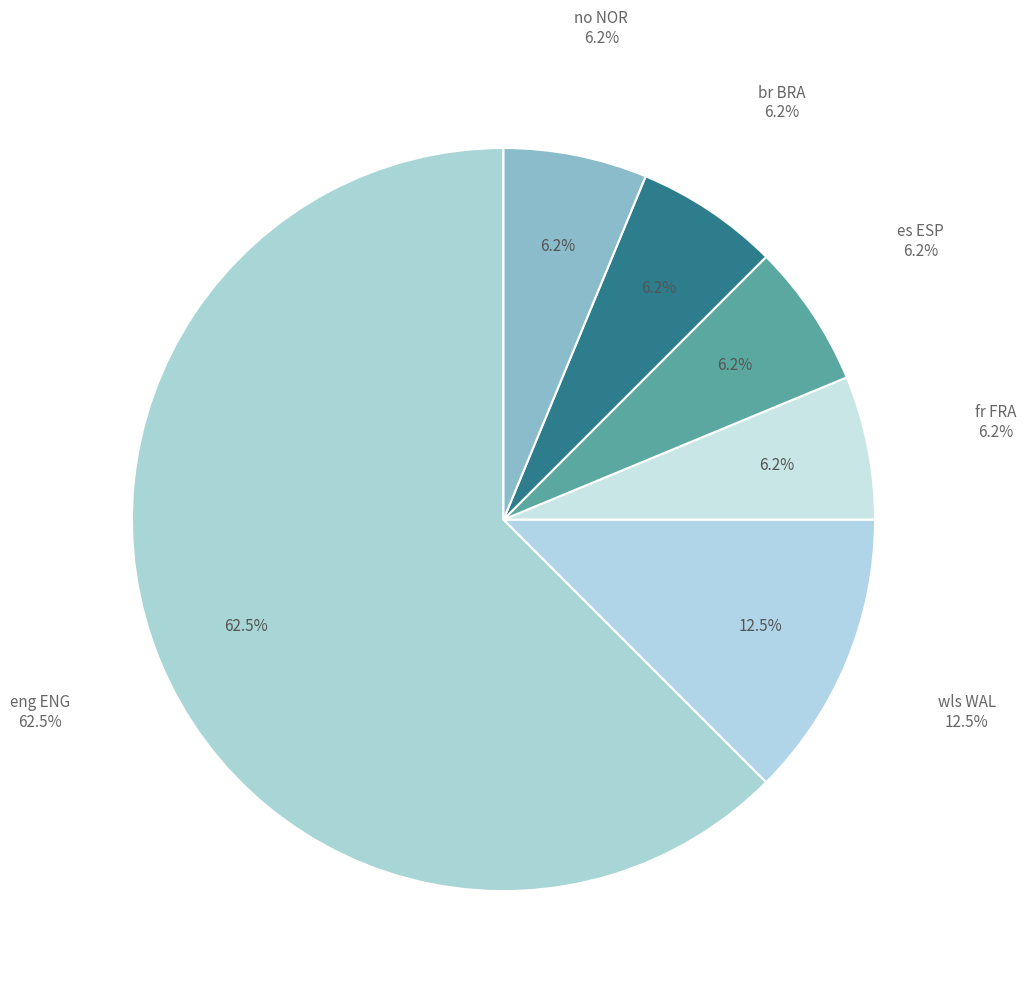

Is there a majority slice in this chart?

No